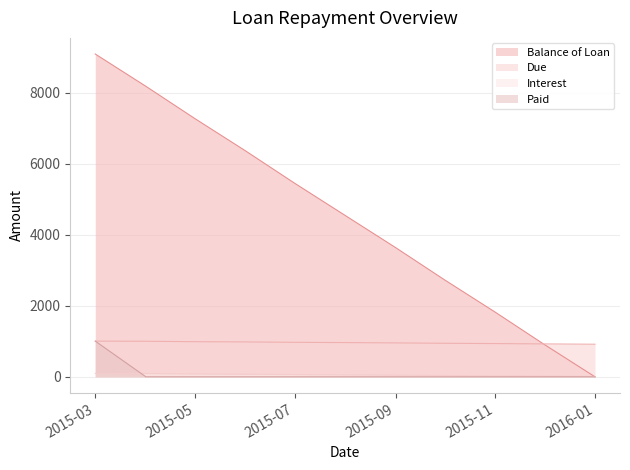

What is the greatest value displayed?

9090.9